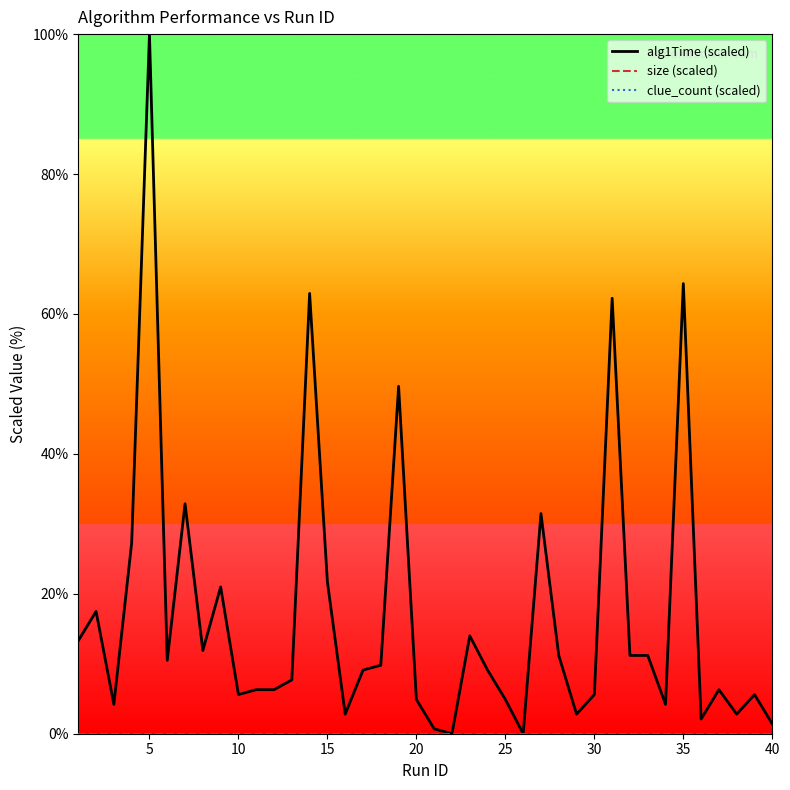

Does the chart display data point markers on the line(s)?

No